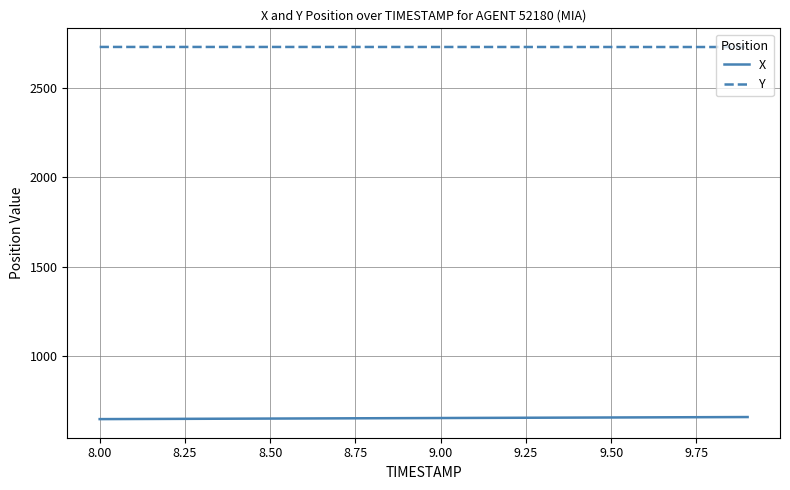

Which series has the largest total across all categories?

Y